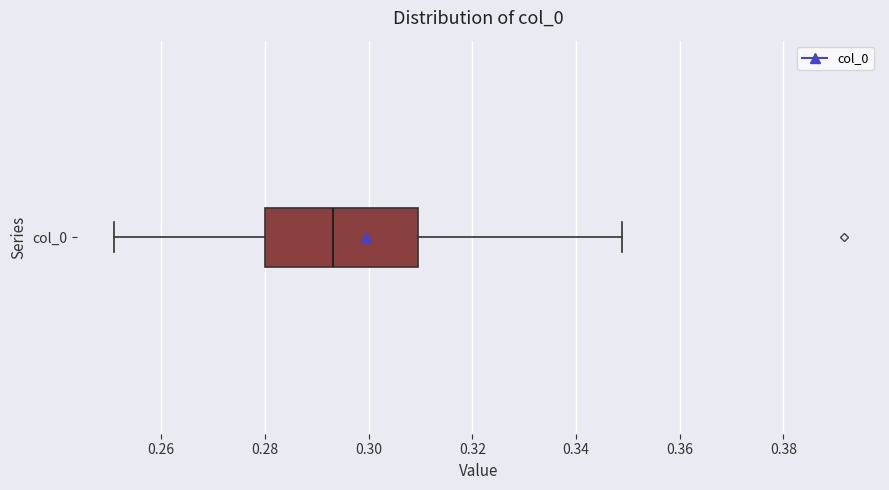

Transcribe this box plot: give where the median line is, the range the box spans, and where the two whiskers end, as read against the x-axis. The values are not printed on the chart, so give them approximately, as read against the axis.

median 0.294, box 0.280 to 0.310, whiskers 0.250 to 0.348